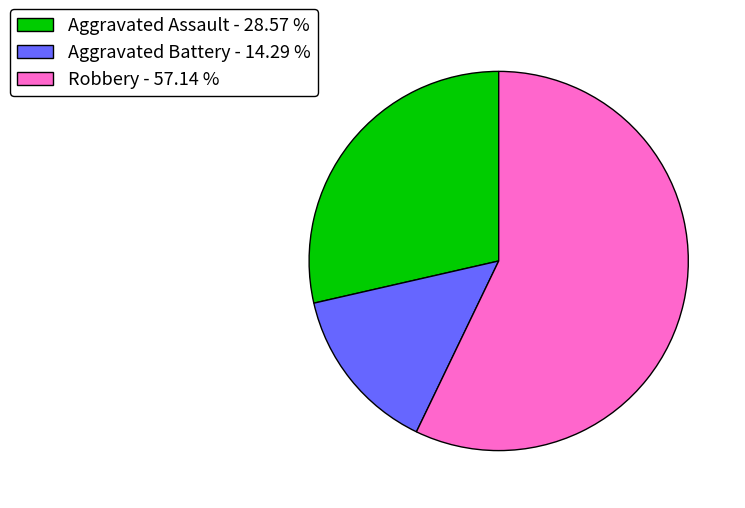

Combined, do Aggravated Battery - 14.29 % and Aggravated Assault - 28.57 % account for over 50%?

No